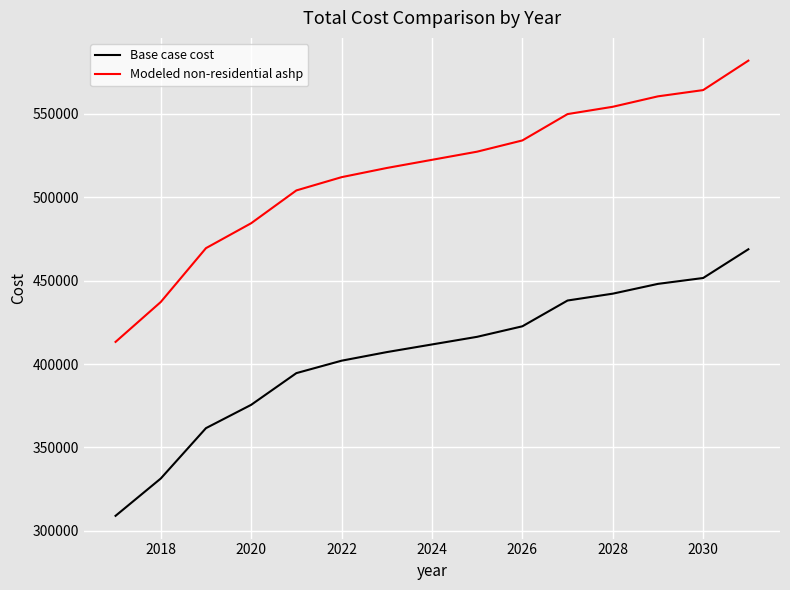

Which series has the largest total across all categories?

Modeled non-residential ashp